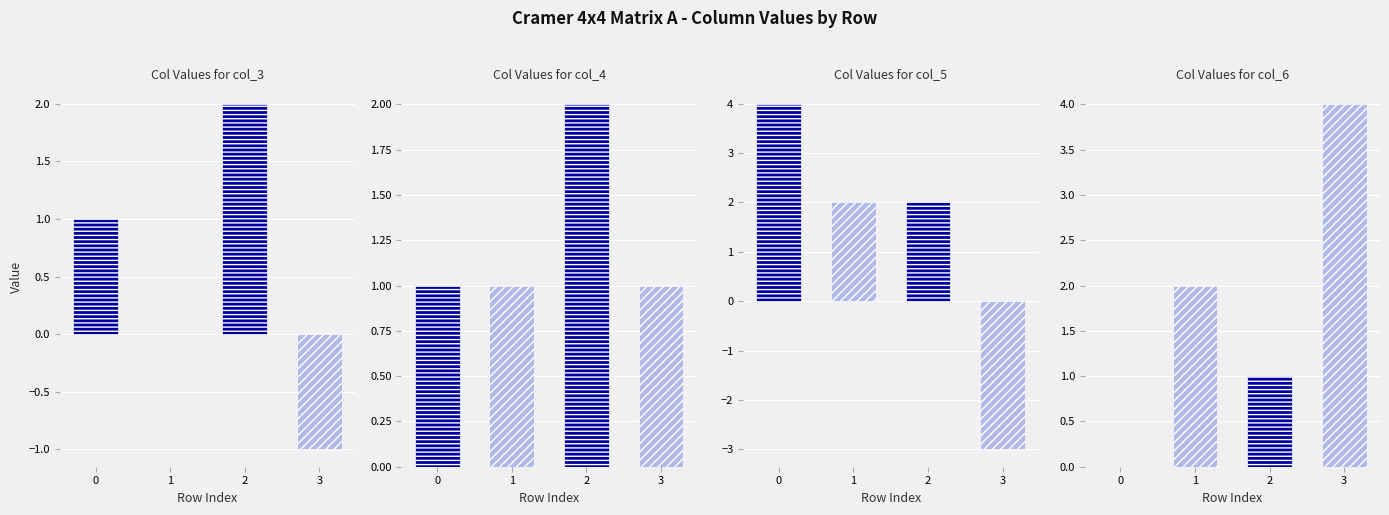

At Row 3, list the series in order from largest to smallest.

col_6, col_4, col_3, col_5